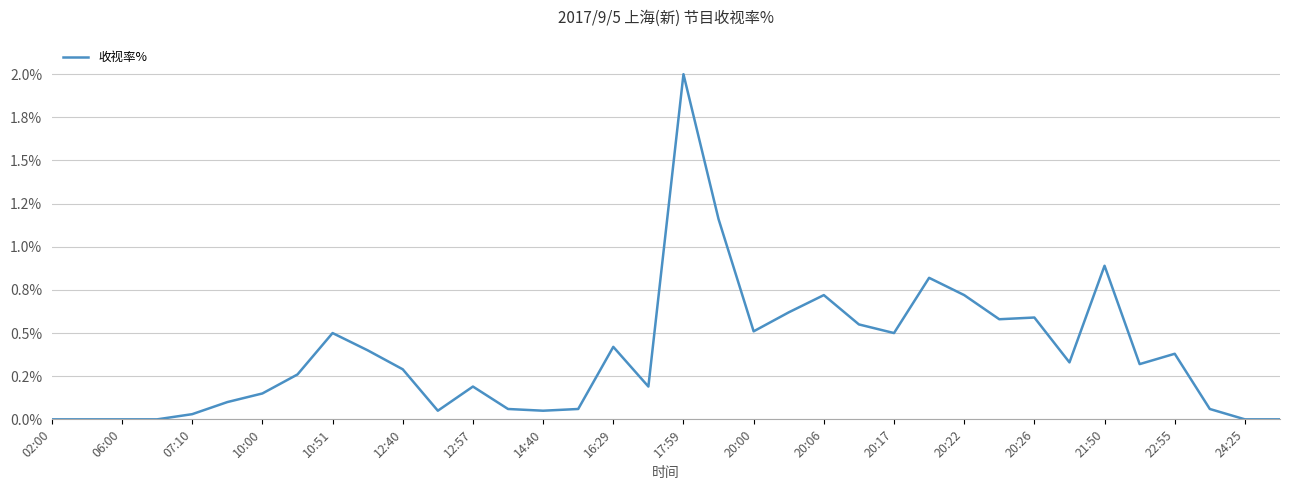

Is this an area chart (filled region under the line)?

No